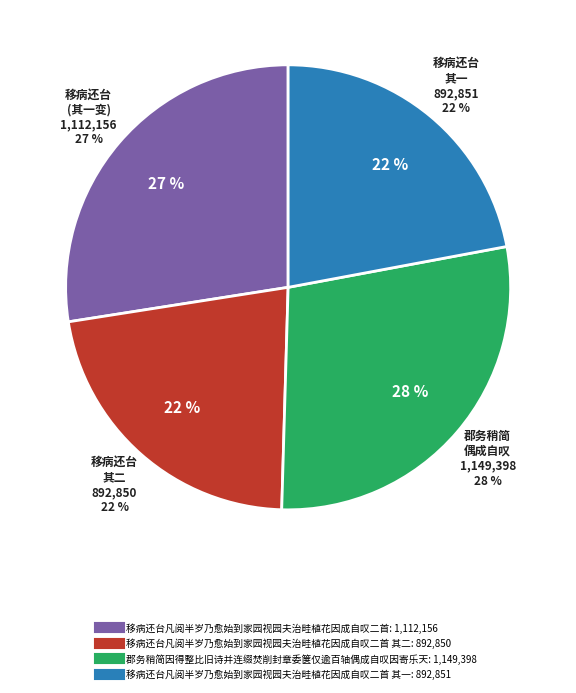

Is the sum of 移病还台凡阅半岁乃愈始到家园视园夫治畦植花因成自叹二首 其二 and 移病还台凡阅半岁乃愈始到家园视园夫治畦植花因成自叹二首 greater than half?

No